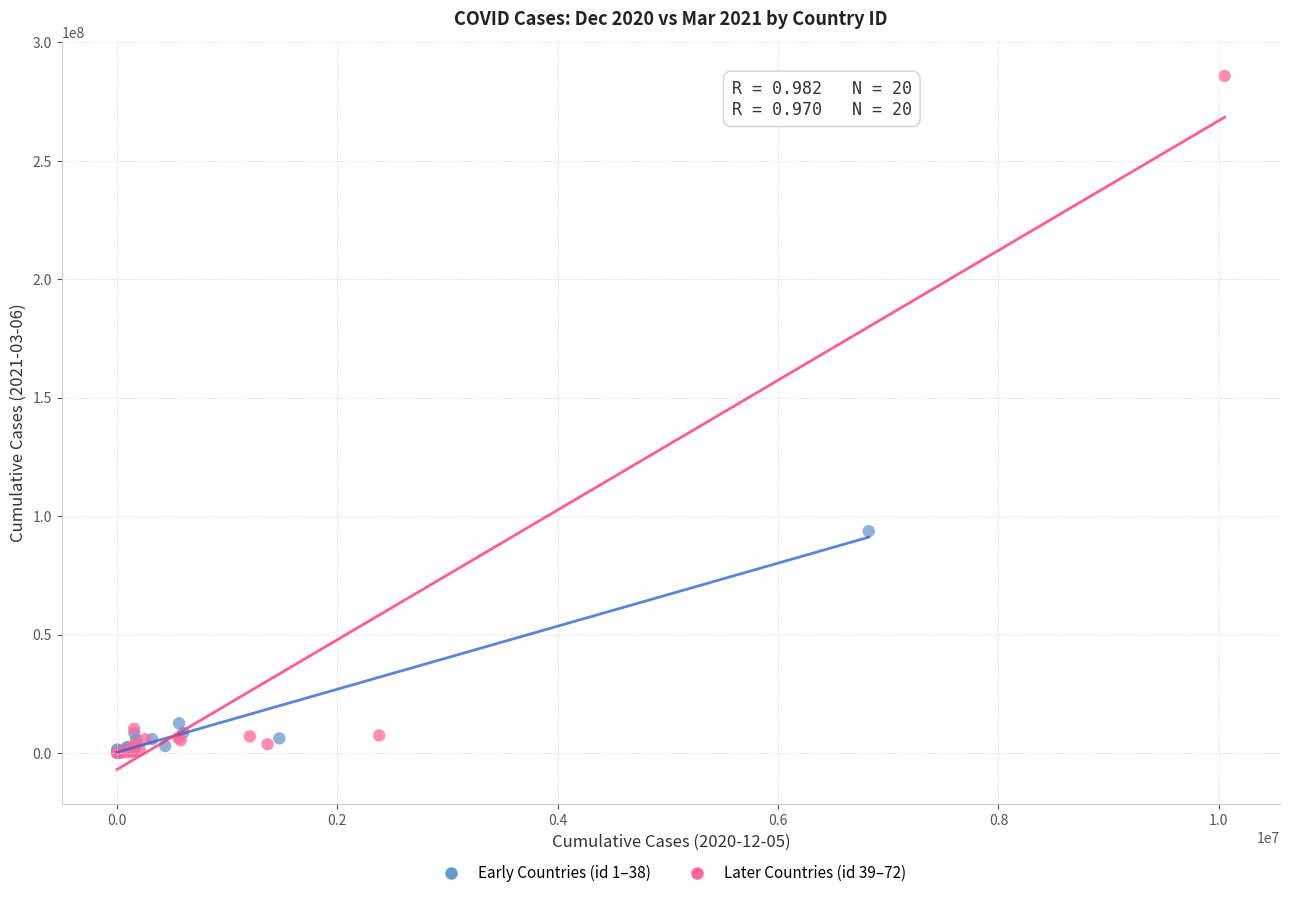

Which series contains the highest Y value?

Later Countries (id 39–72)